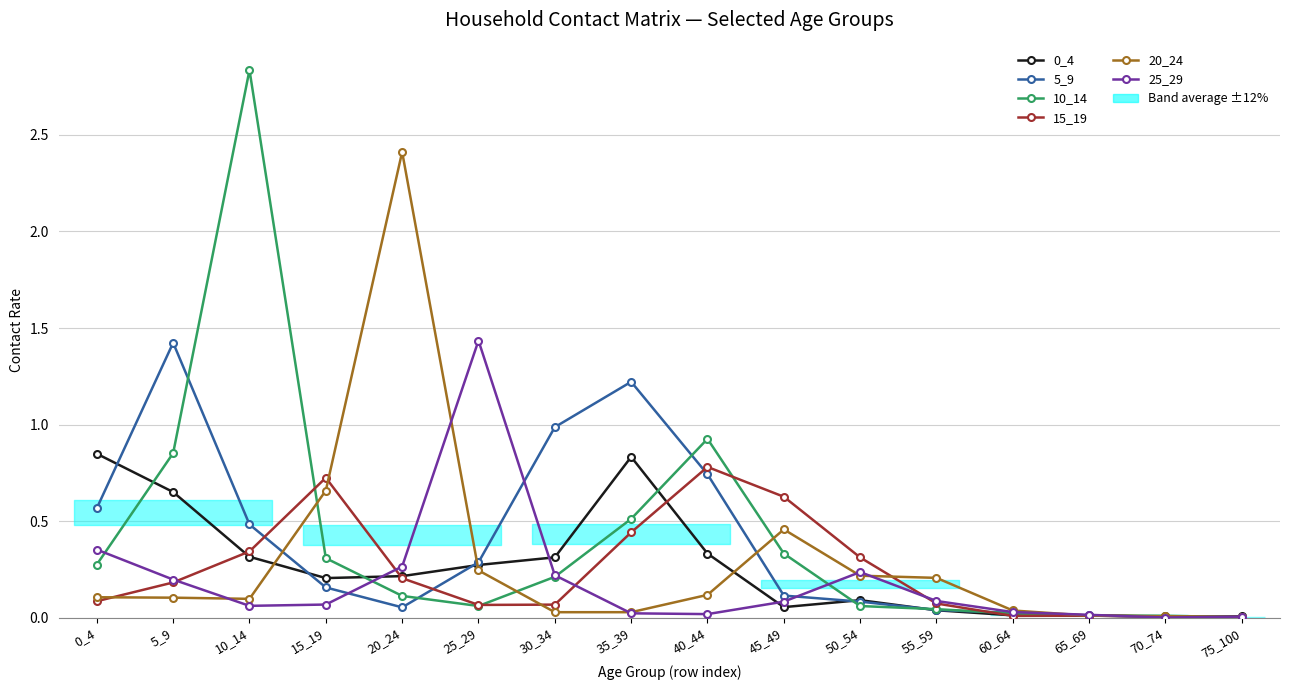

The 25_29 series shows 0.0 at 65_69. True or false?

True